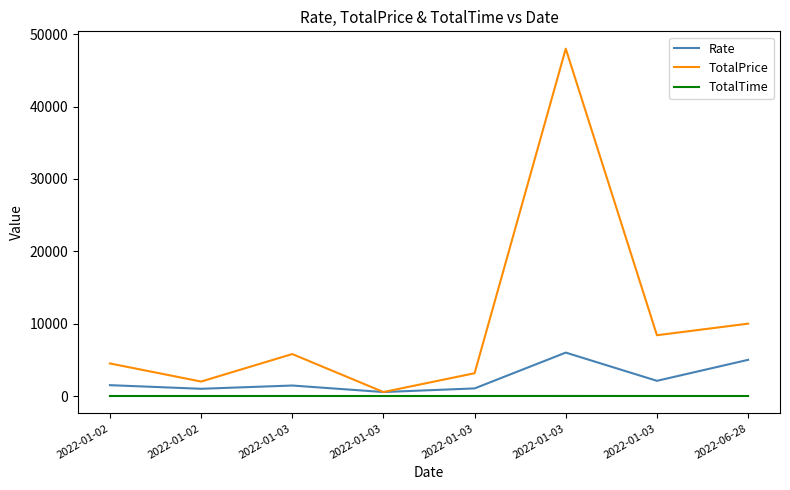

Read the TotalPrice value at 2022-01-03.

3150